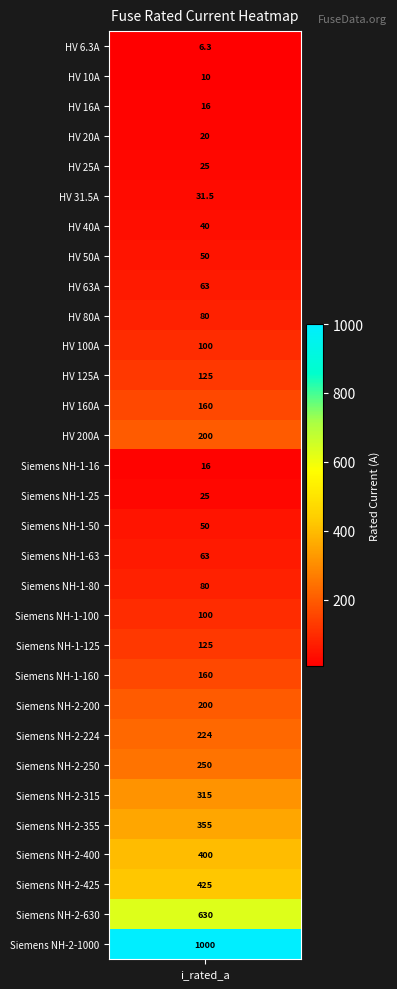

How many values are below 100?

15